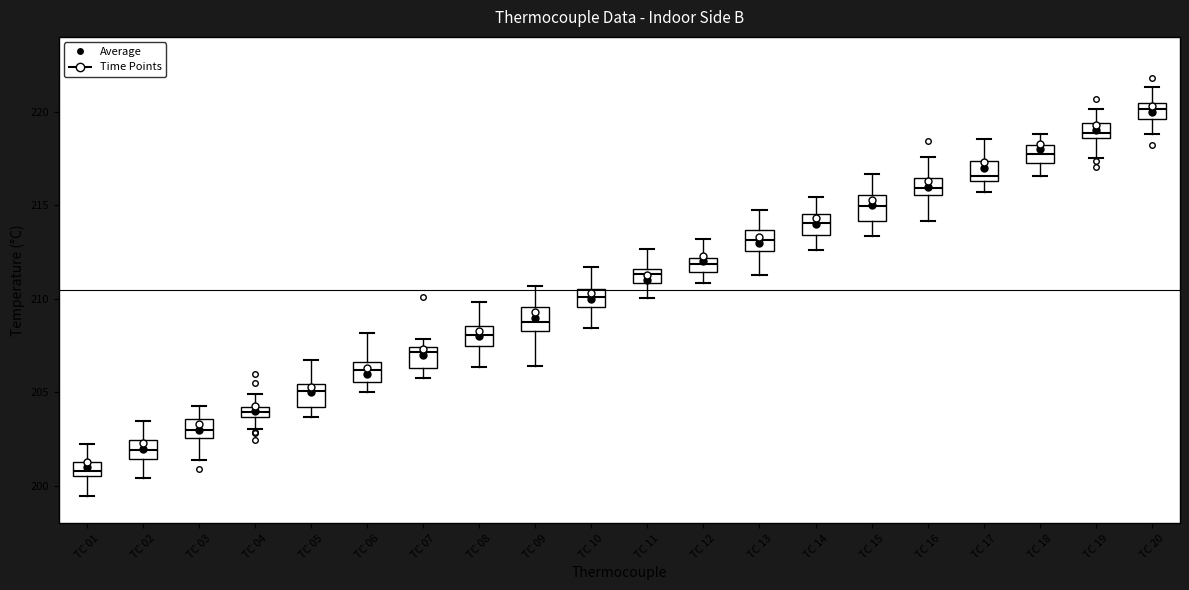

Where does the lower whisker of the box for TC 07 end on the y-axis? The values are not printed on the chart, so give them approximately, as read against the axis.

206.0